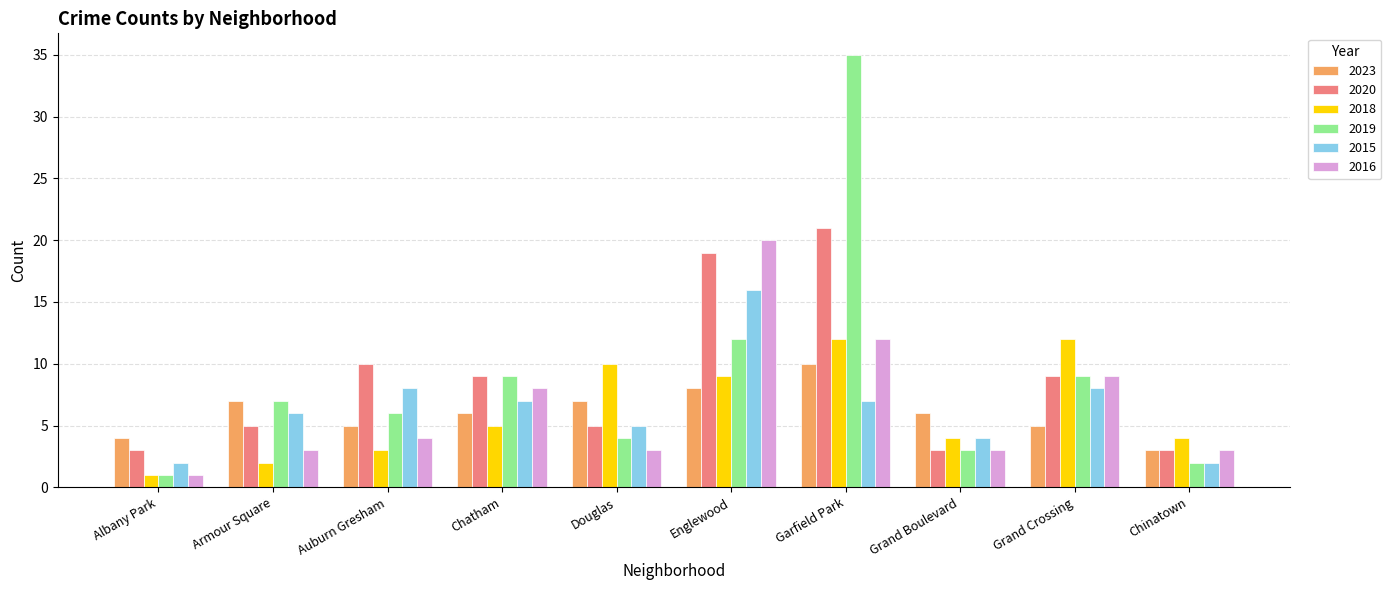

What are all the series names shown in the legend?

2023, 2020, 2018, 2019, 2015, 2016